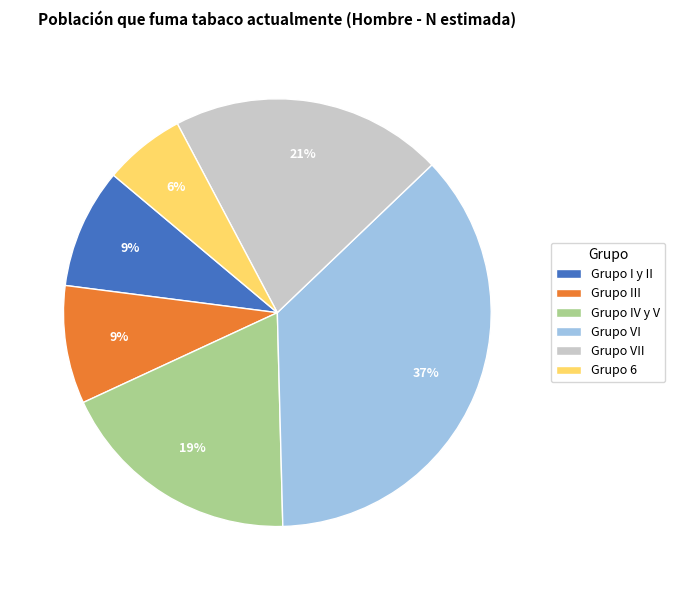

Does any single category account for the majority?

No